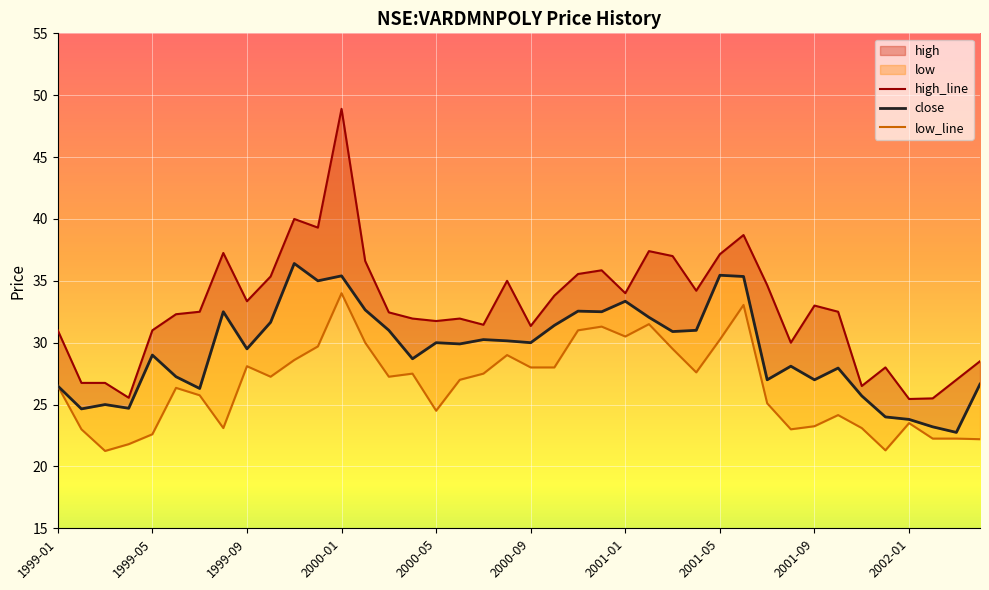

True or false: close and low_line cross at least once.

False